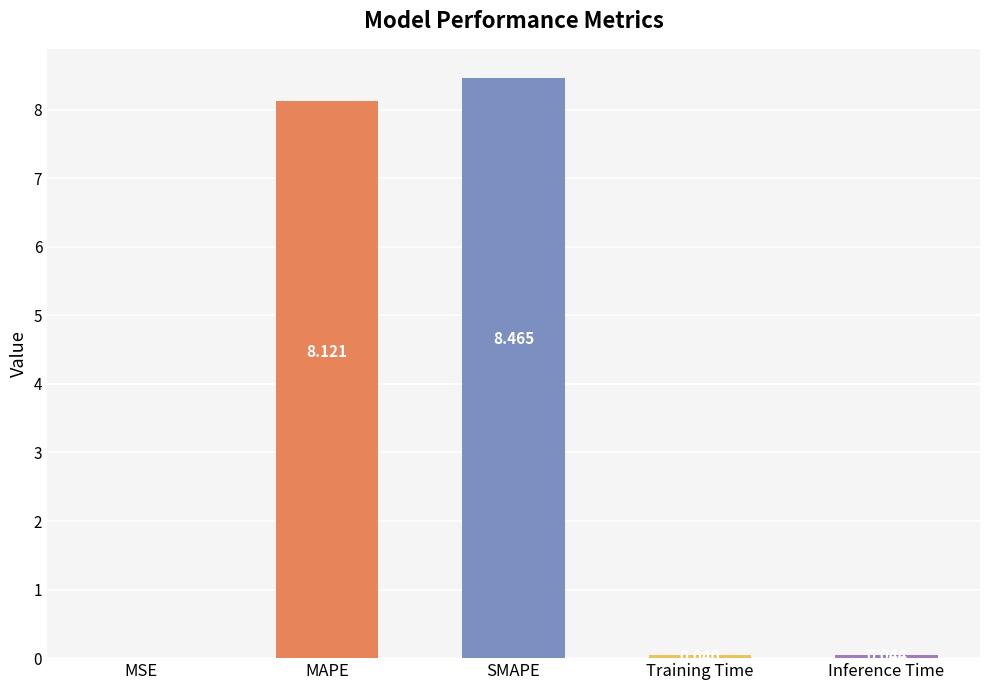

Between MSE and MAPE, which is larger?

MAPE